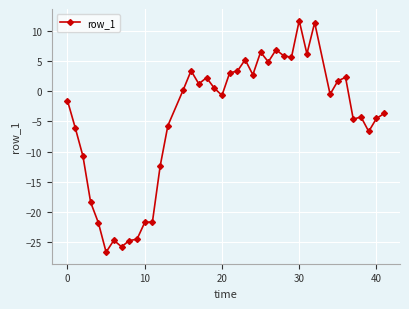

What is the difference between the second highest and second lowest values?

37.1